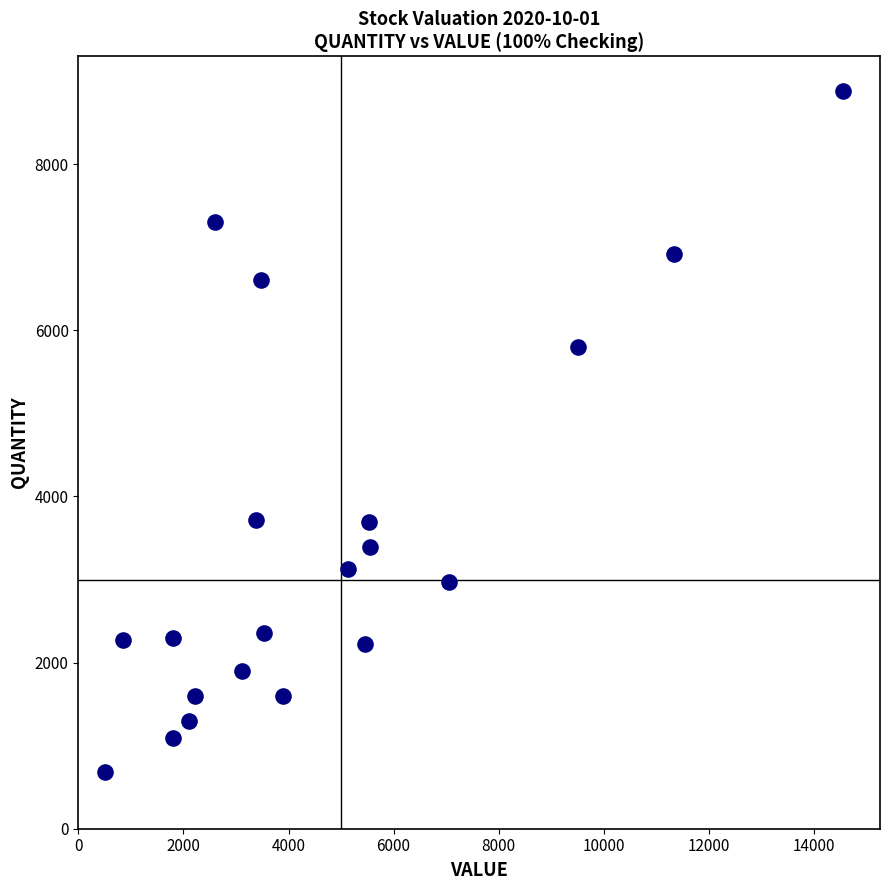

What is the range of Y values (max minus min)?

8209